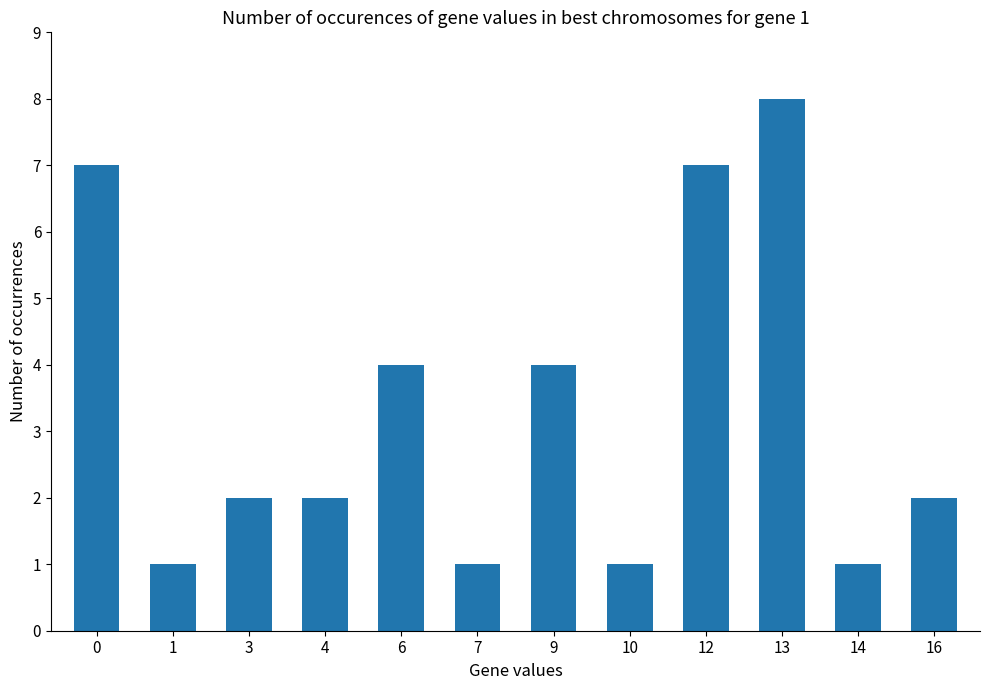

What is the sum of all values?

40